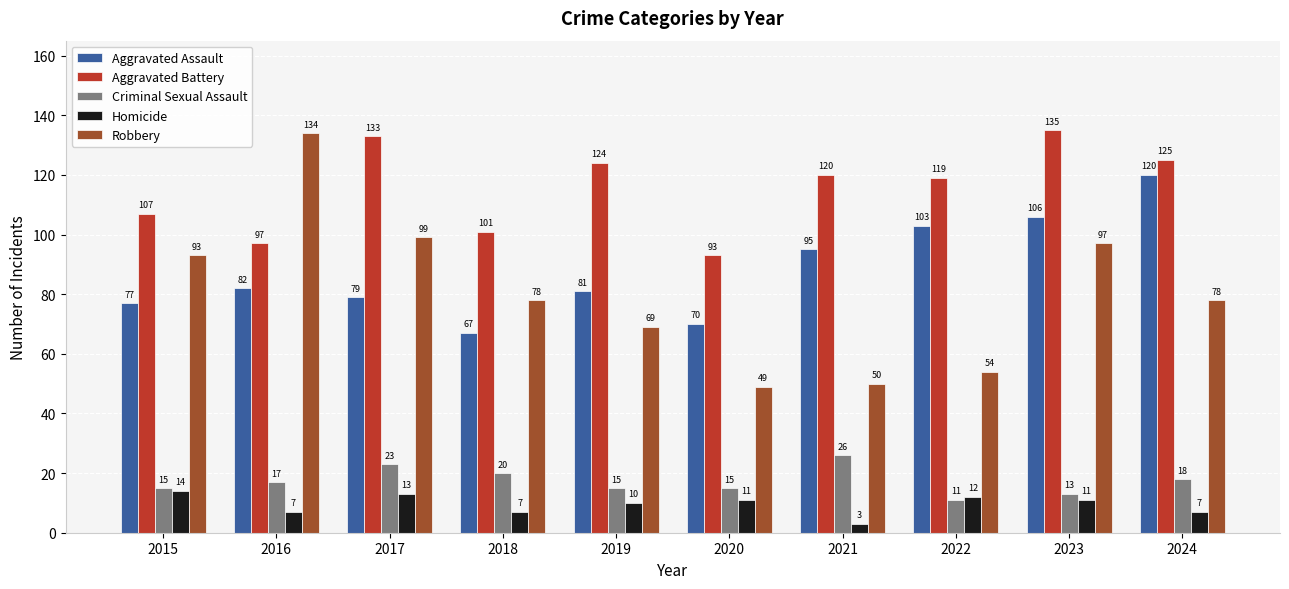

Where is Aggravated Battery nearest to the value 114?

2022